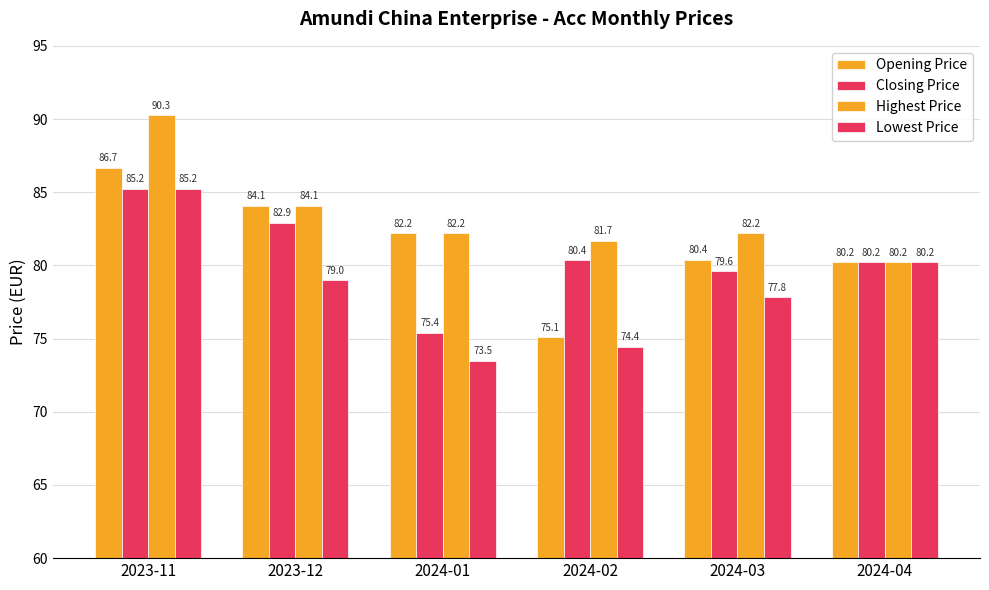

Which category has the highest value in the Lowest Price series?

2023-11